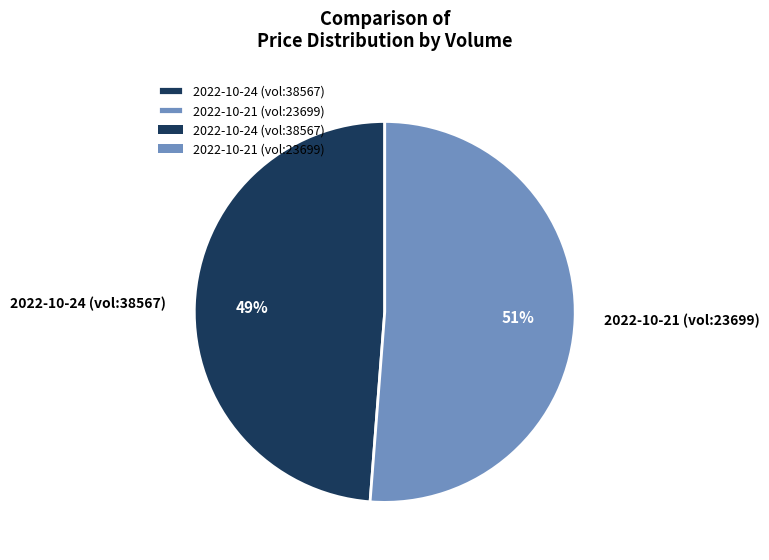

Approximately how many times larger is the value at 2022-10-24 (vol:38567) compared to 2022-10-21 (vol:23699)?

1.0